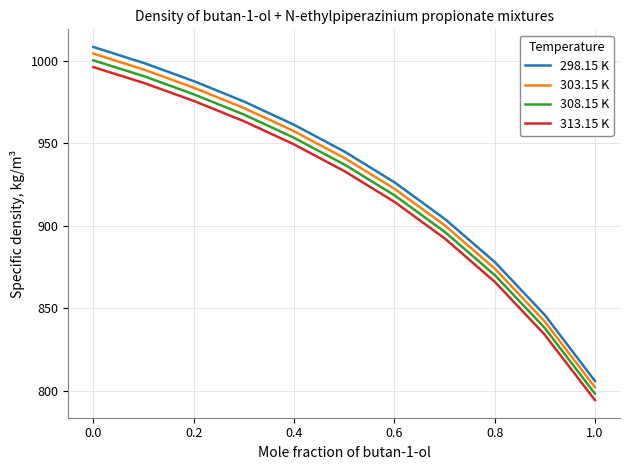

Does the chart have visible grid lines?

Yes